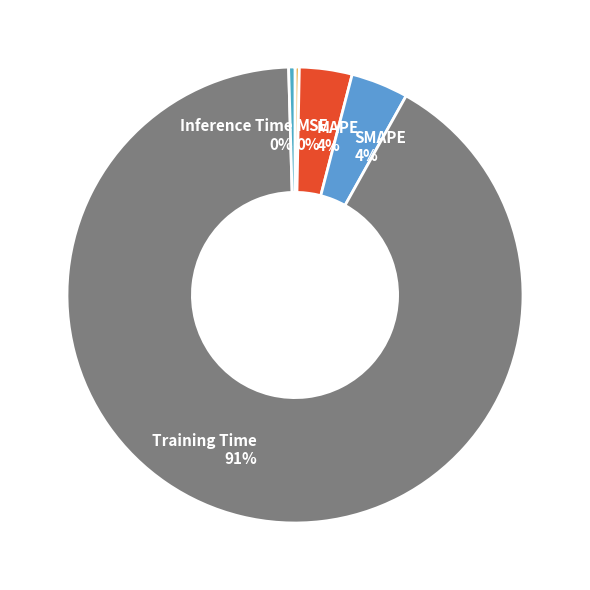

True or false: Inference Time accounts for 0% of the total.

True